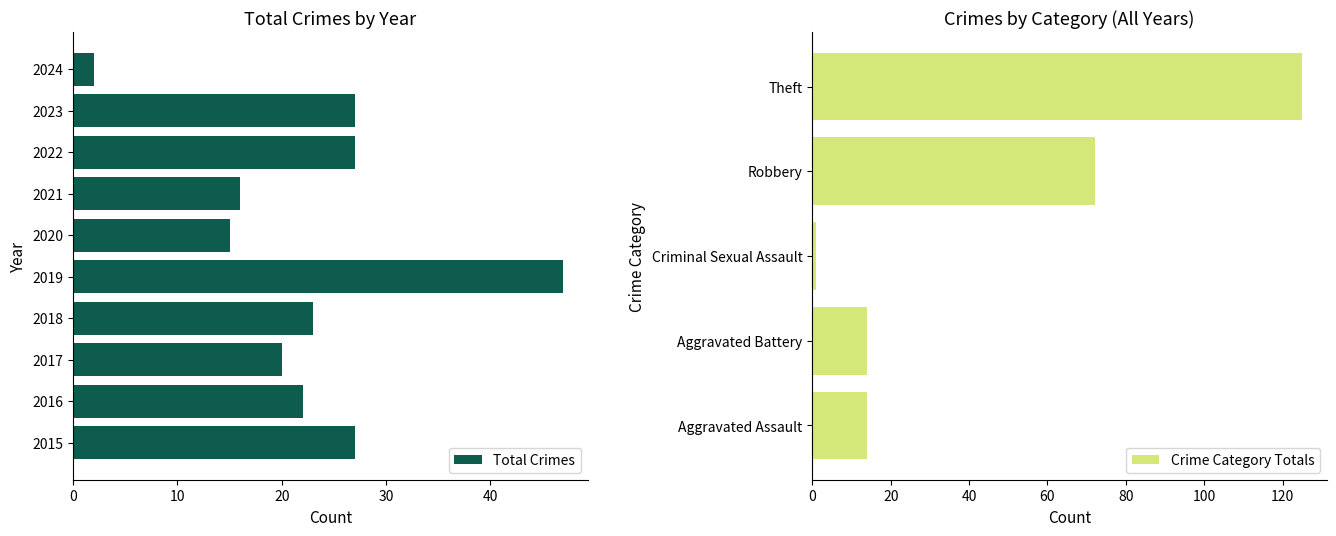

At which label does Total Crimes reach its peak?

2019